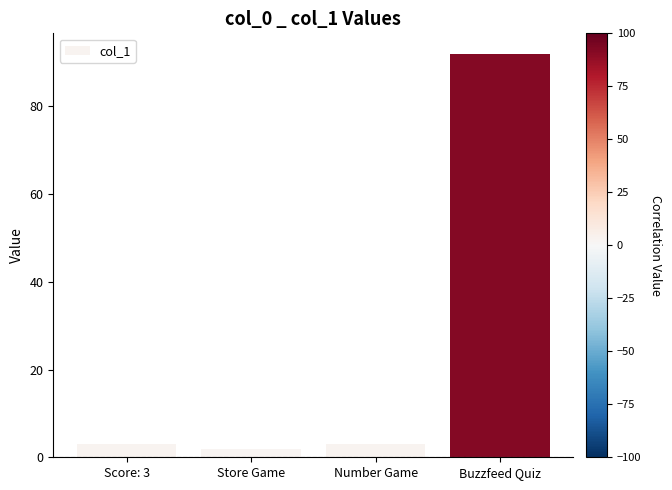

Which category has the highest value across all series?

Buzzfeed Quiz